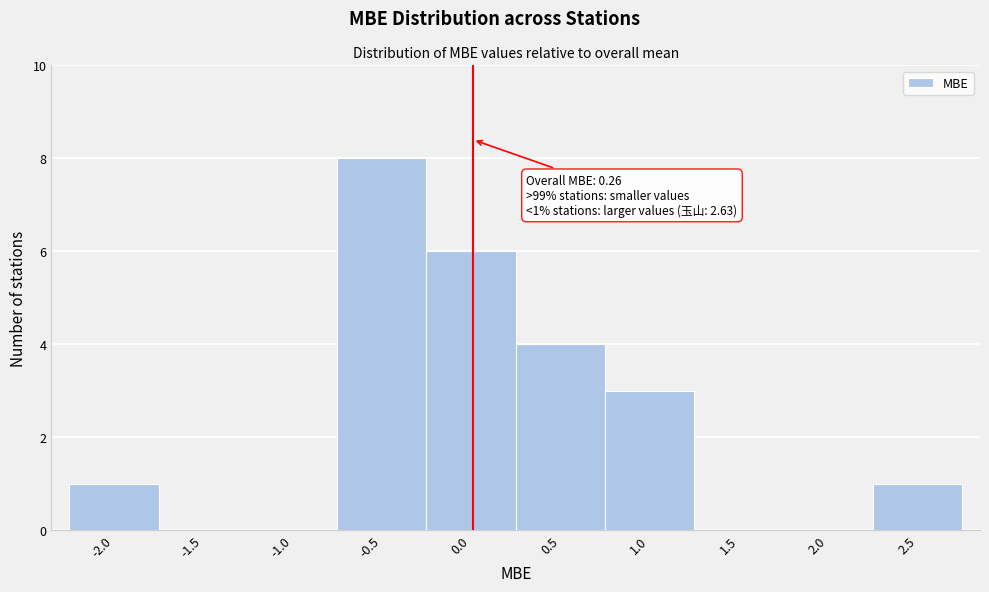

Reading left to right, list all the values displayed in this chart.

-2.0=1	-1.5=0	-1.0=0	-0.5=8	0.0=6	0.5=4	1.0=3	1.5=0	2.0=0	2.5=1